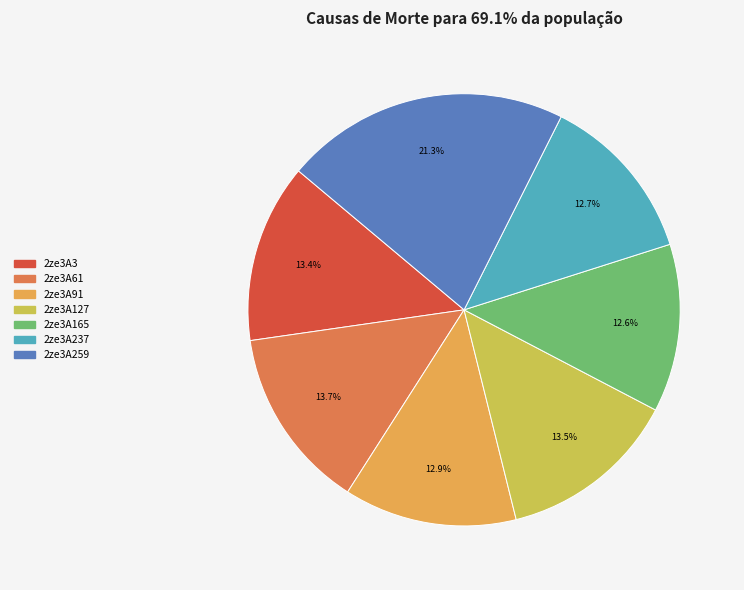

Count the number of slices in the pie.

7